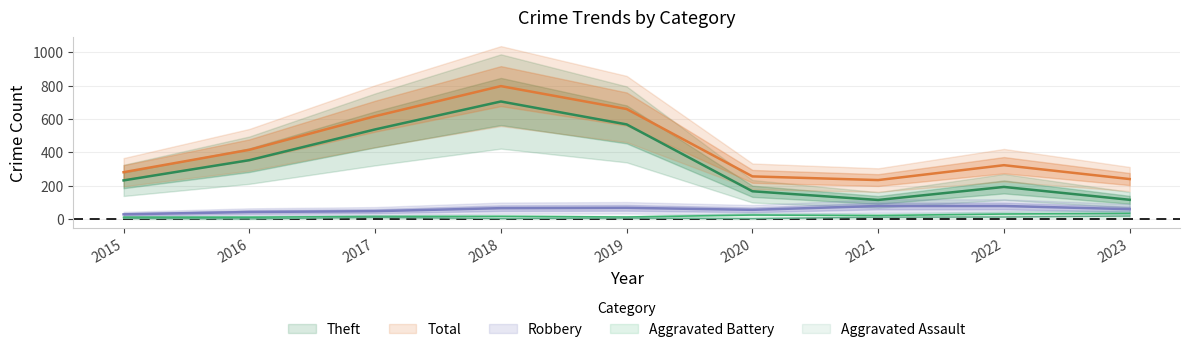

What are all the series names shown in the legend?

Theft, Robbery, Aggravated Battery, Aggravated Assault, Total